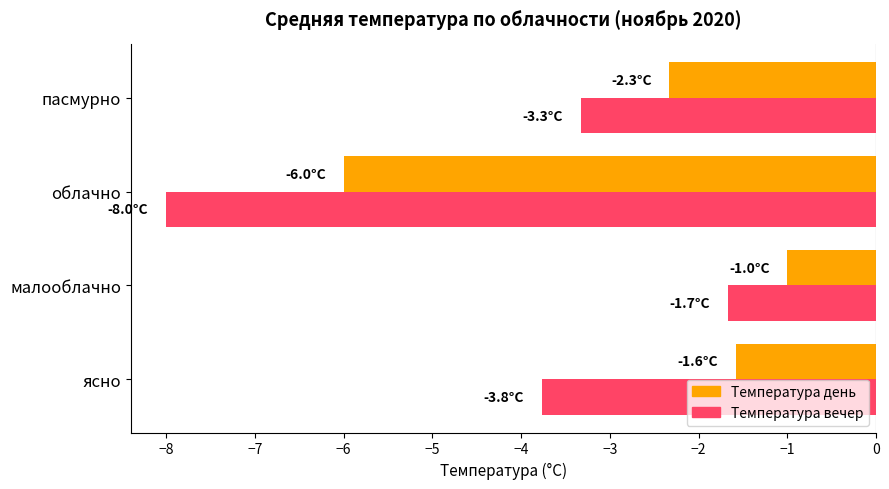

Which series has the largest total across all categories?

Температура день